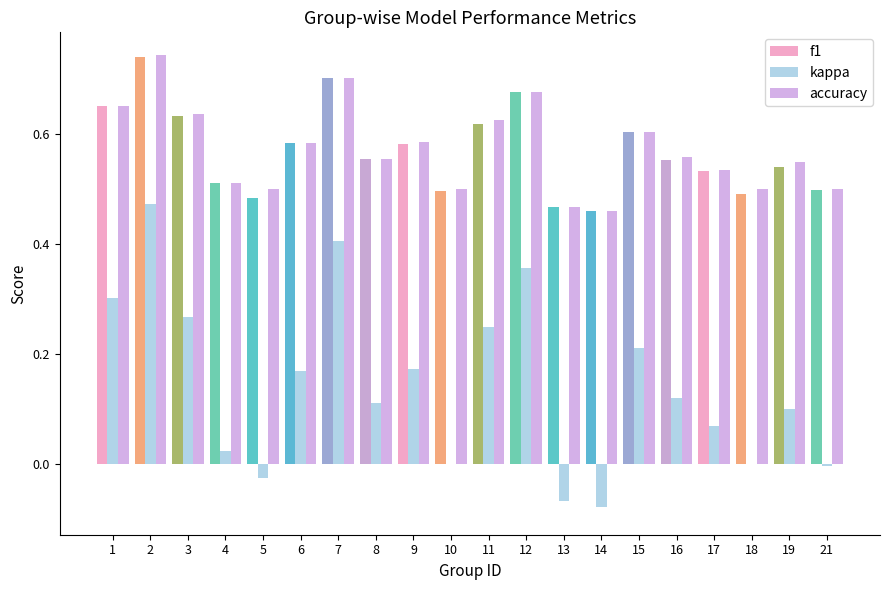

What is the total value across all series at 7?

1.8